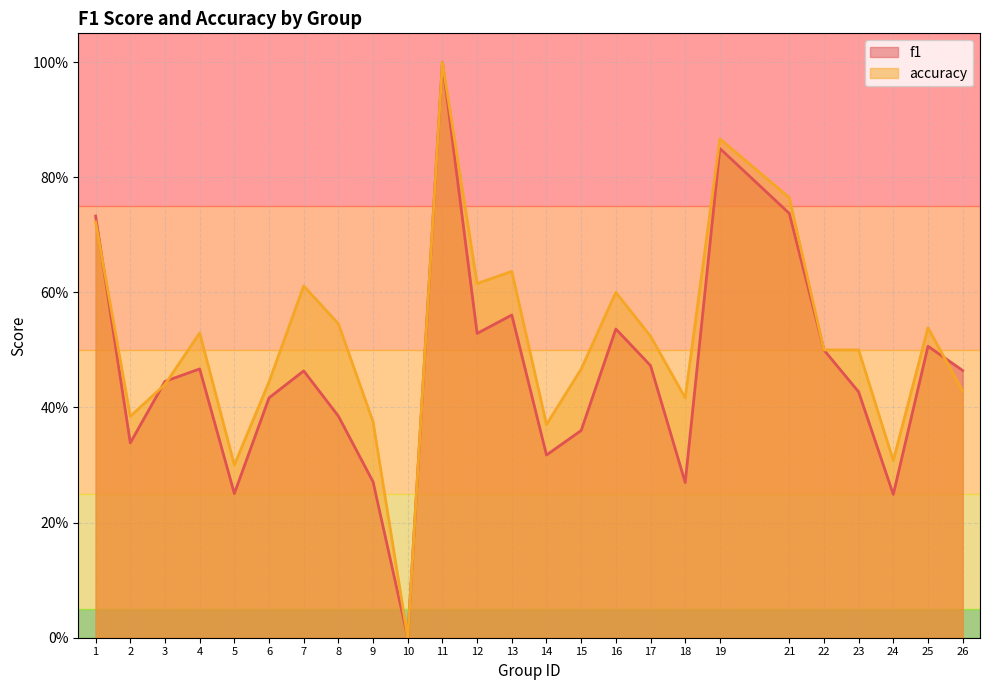

At which category is the sum across all series the highest?

11